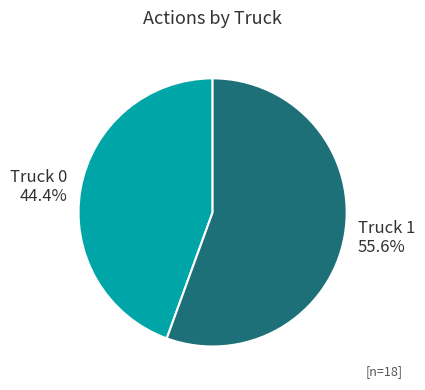

Does Truck 1 represent more than half of the total?

Yes